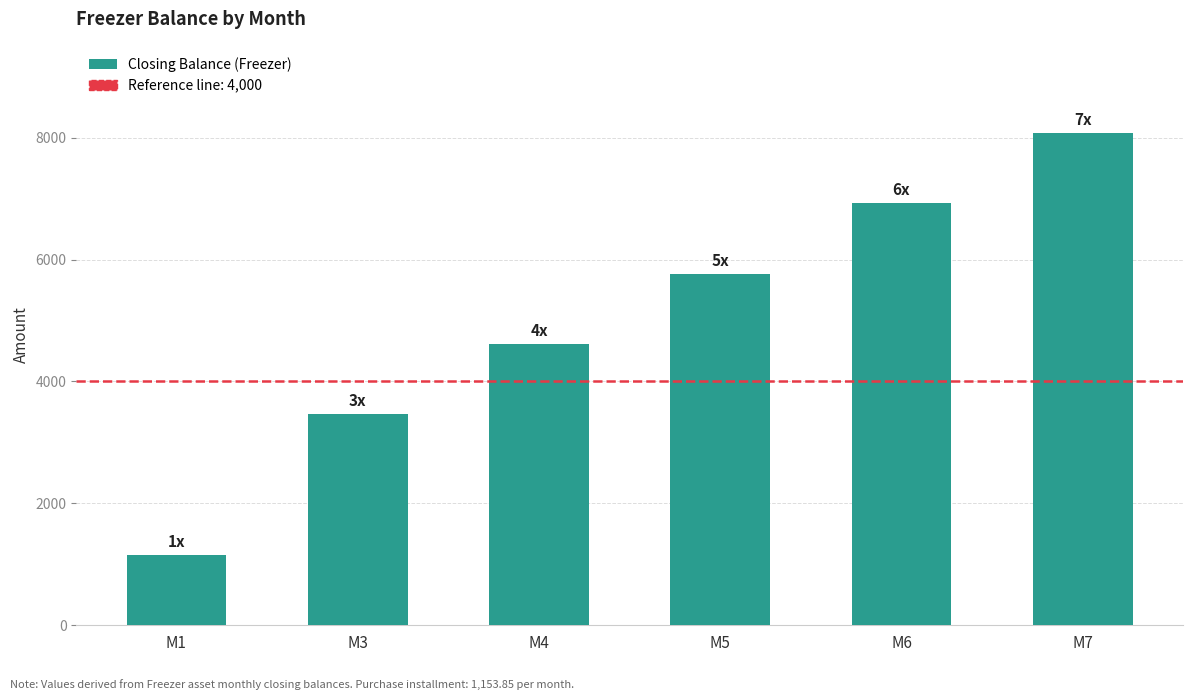

At which label does the data first exceed 5769?

M5